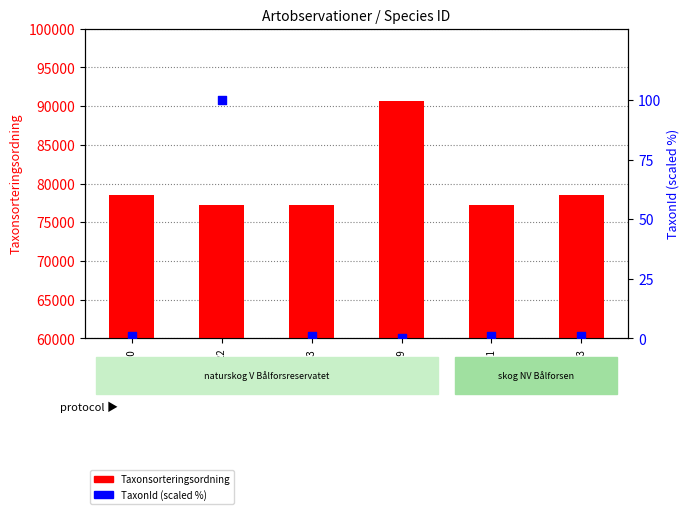

Which series contains the highest Y value?

Taxonsorteringsordning